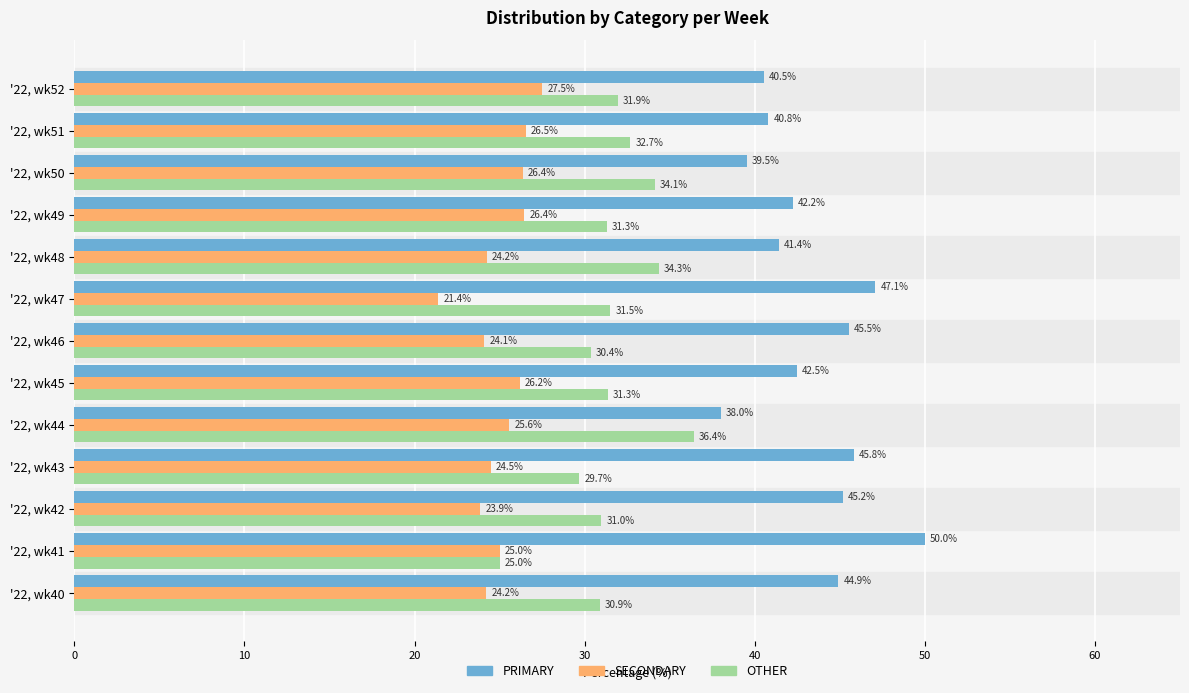

What is the difference between the highest and lowest values at '22, wk41?

25.0